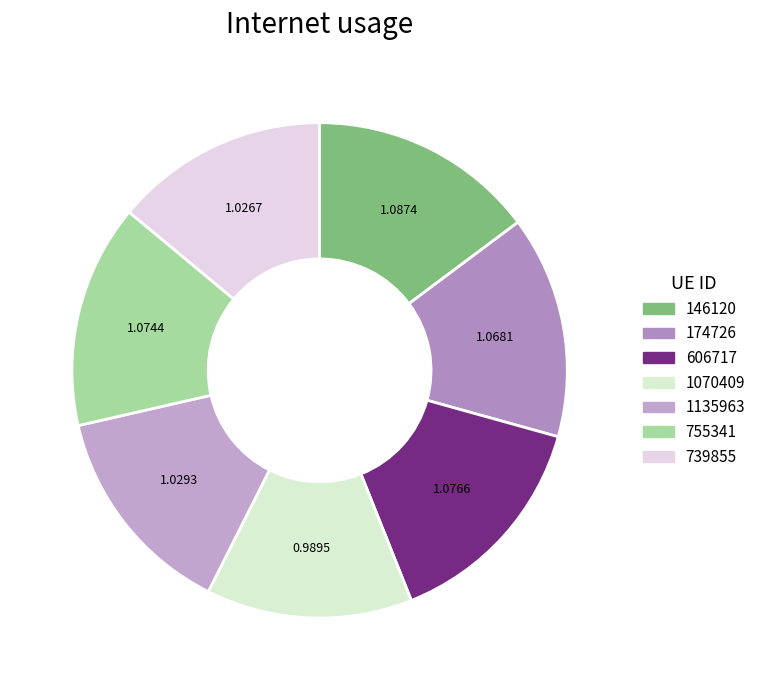

How many slices are in this pie chart?

7